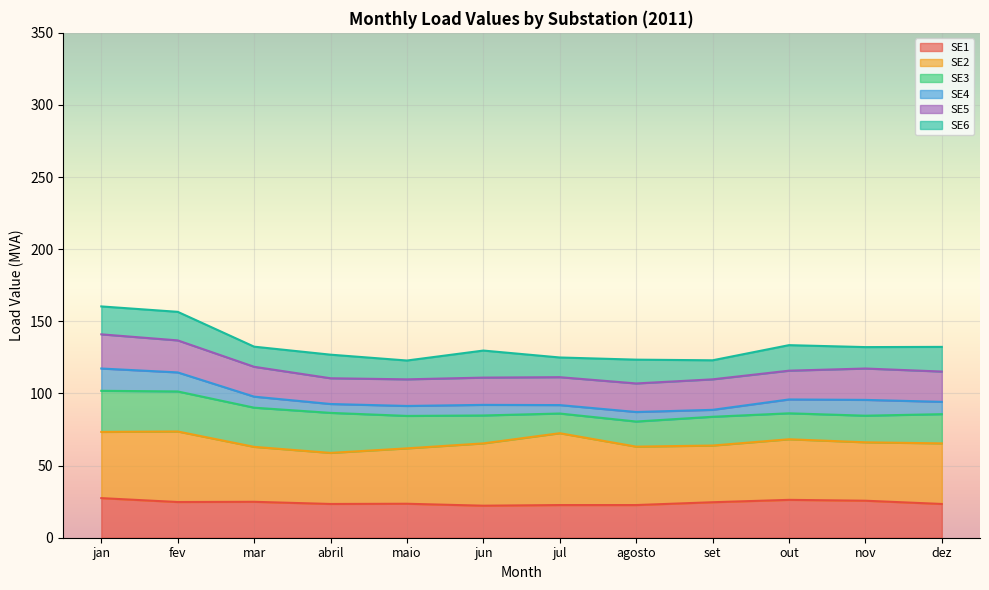

What is the minimum value for SE1?

22.2